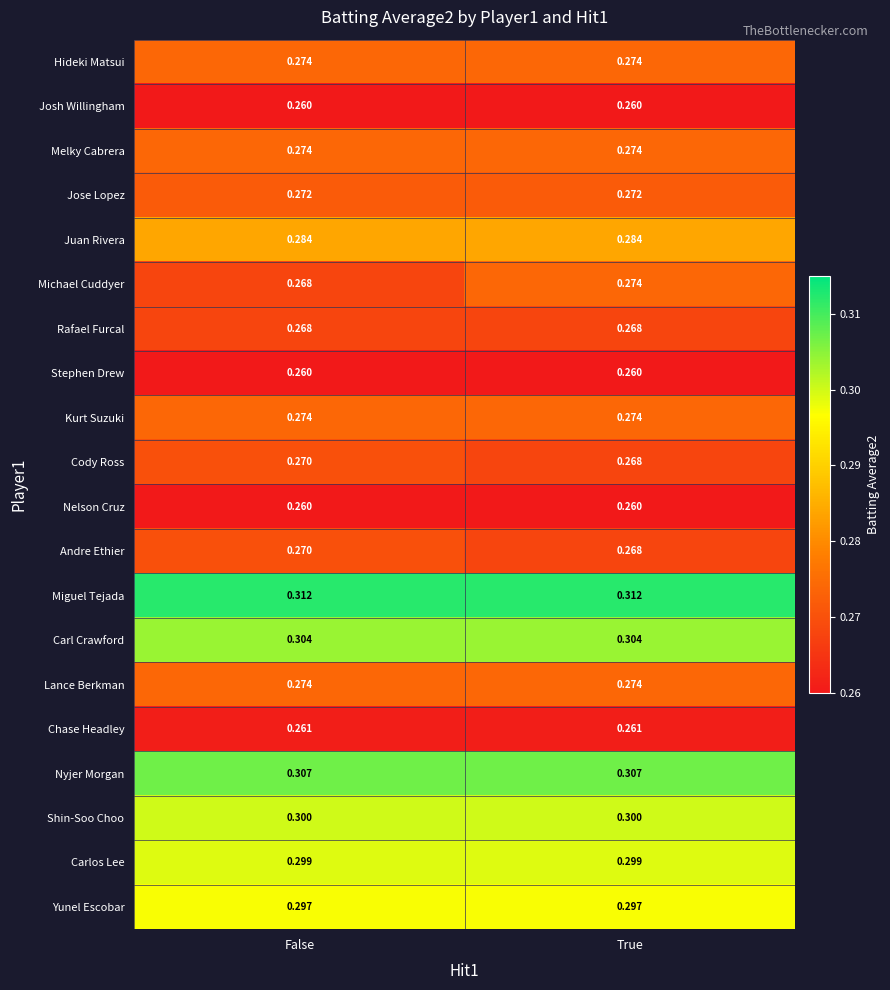

Which series changed the most between False and True?

Michael Cuddyer